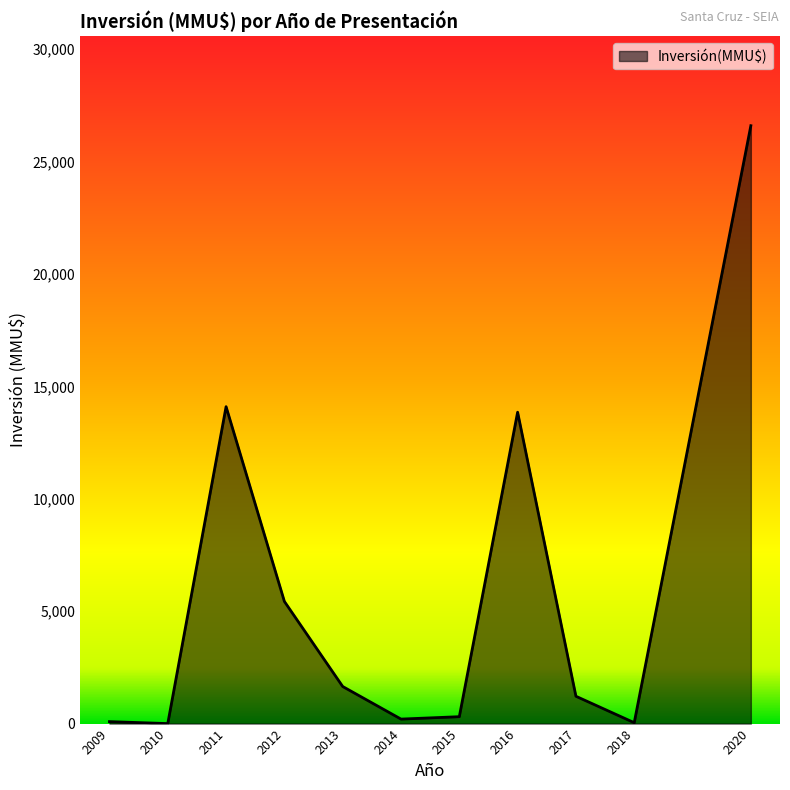

At which category does the chart reach its peak across all series?

2020